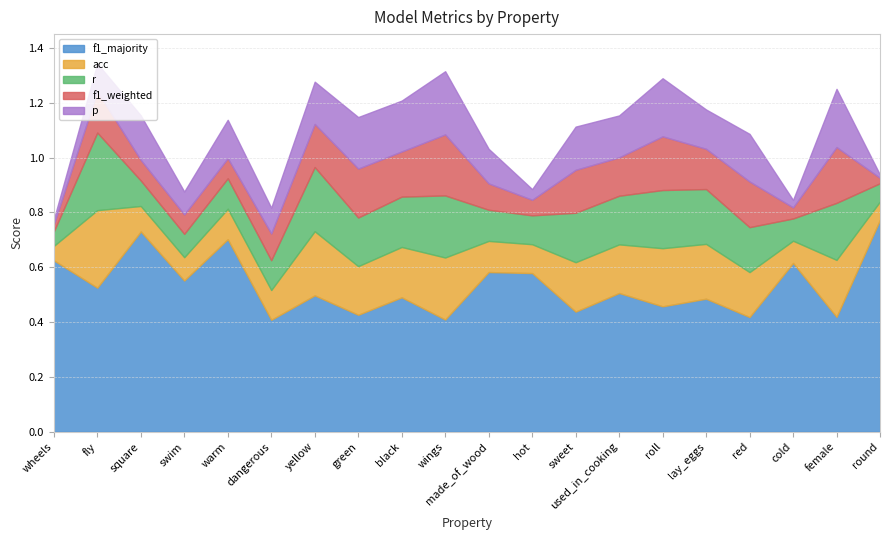

What is the average value of the r series?

0.2